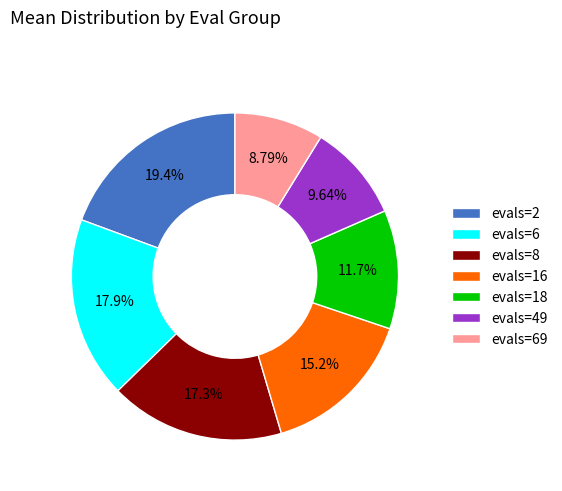

True or false: evals=8 accounts for 17% of the total.

True